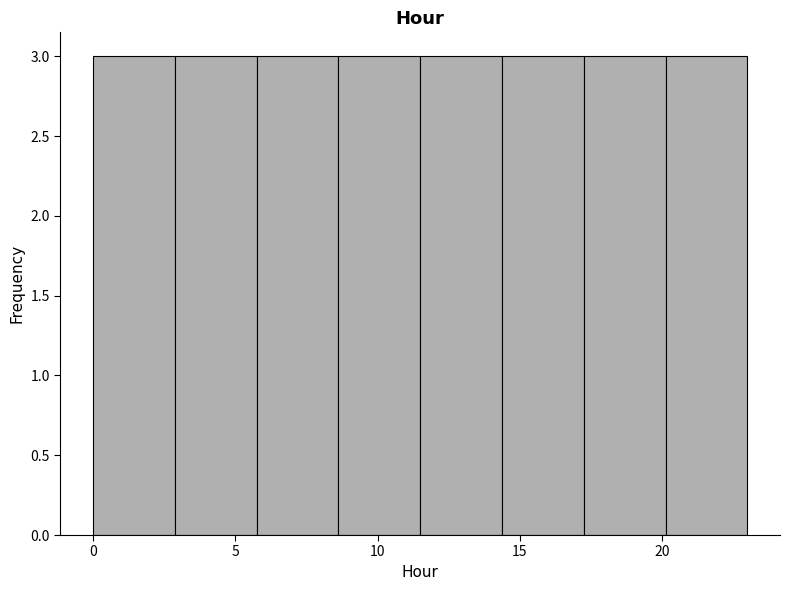

Reading left to right, transcribe this chart: for each bar, give the range it covers on the x-axis and its height. Neither the bar edges nor the heights are printed on the chart, so give them approximately, as read against the axes.

0.0 to 3.0: 3
3.0 to 6.0: 3
6.0 to 8.5: 3
8.5 to 11.5: 3
11.5 to 14.5: 3
14.5 to 17.5: 3
17.5 to 20.0: 3
20.0 to 23.0: 3